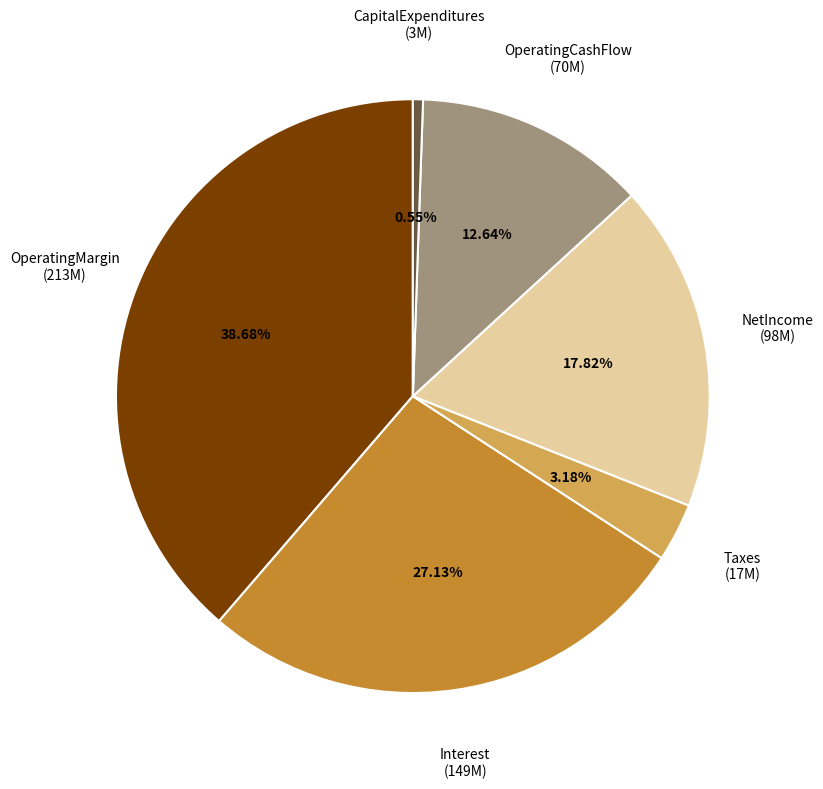

How many slices are in this pie chart?

6